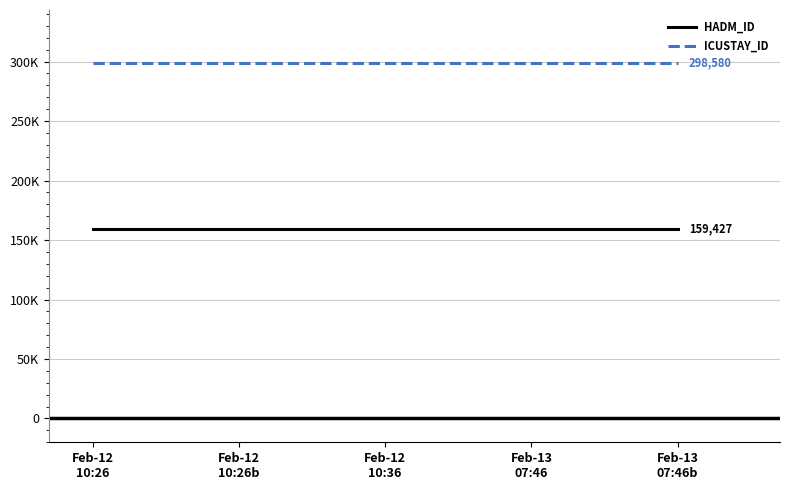

True or false: ICUSTAY_ID and HADM_ID intersect in this chart.

False